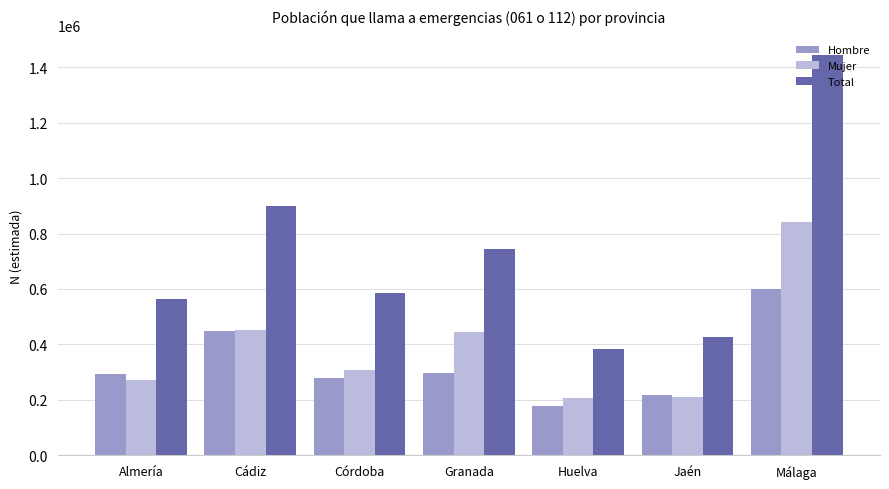

The value of Hombre at Córdoba is 277694. True or false?

True